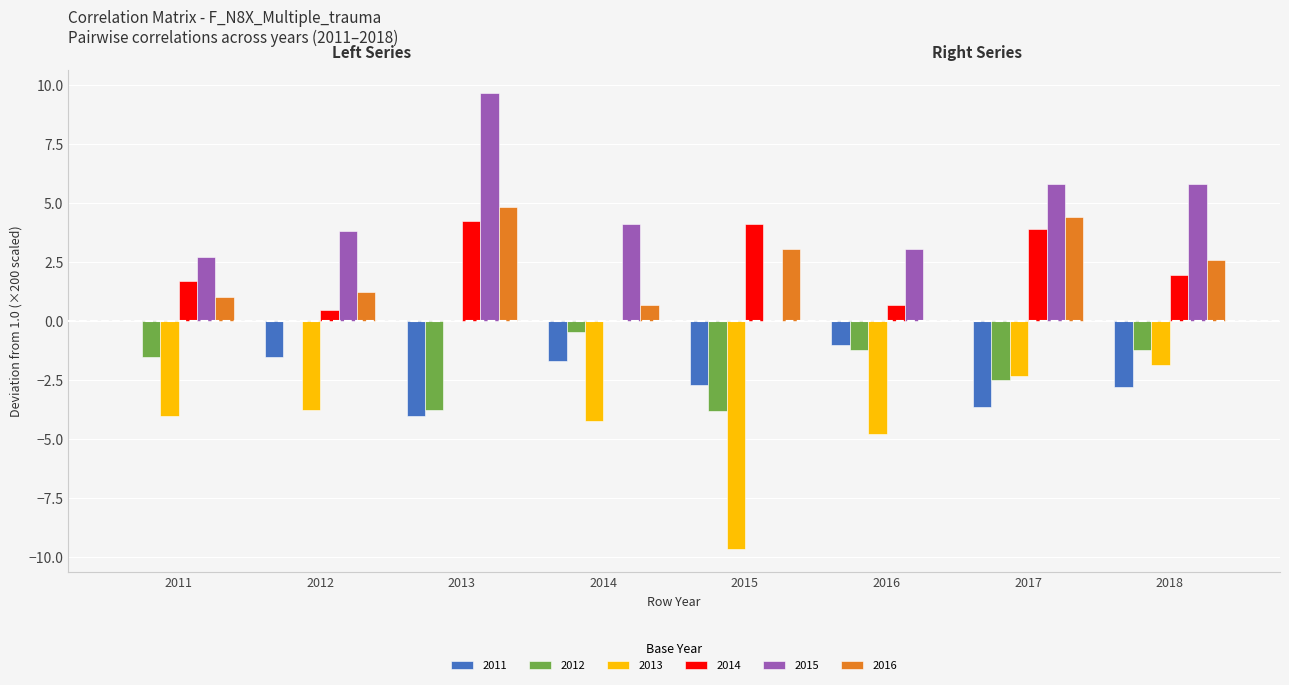

Which series changed the most between 2016 and 2017?

2016